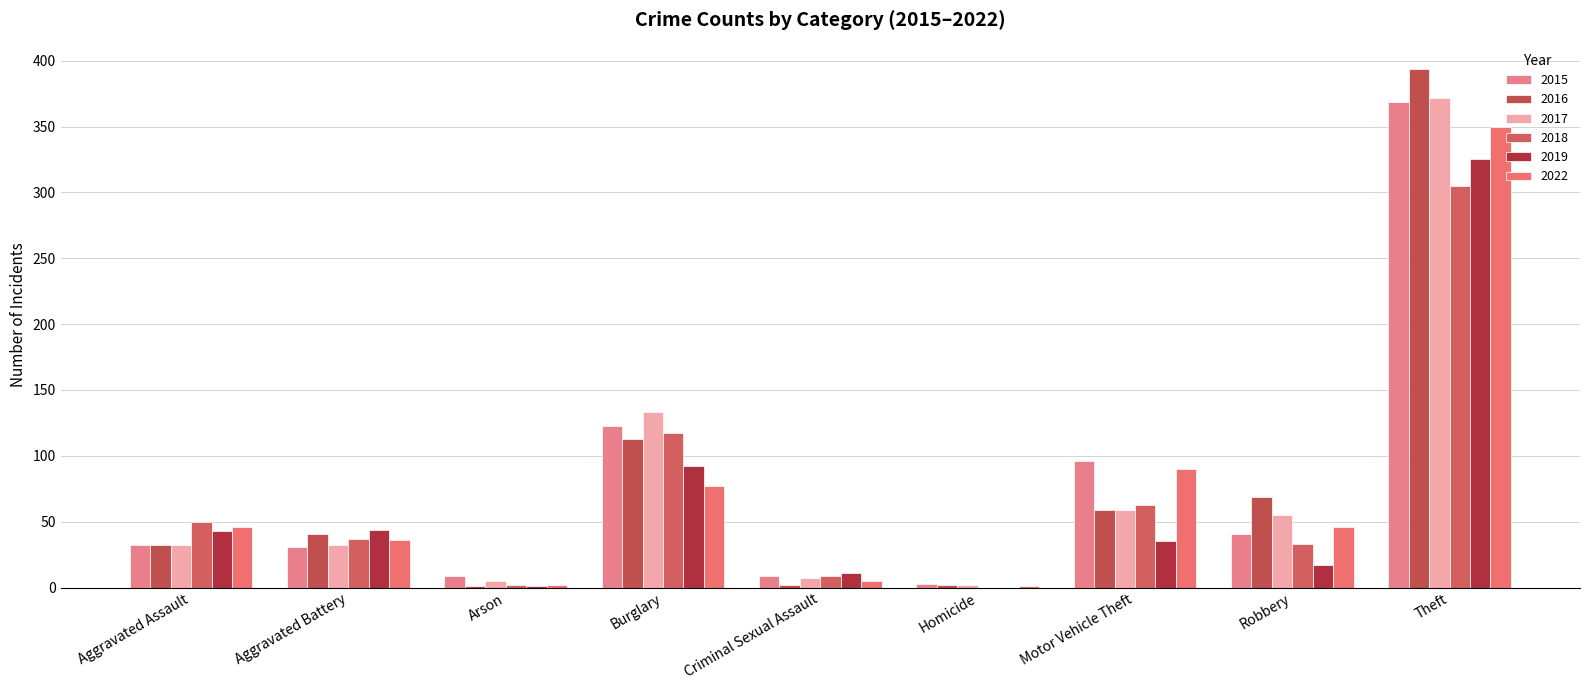

What is the value of the 2017 bar at the 8th from the left?

55